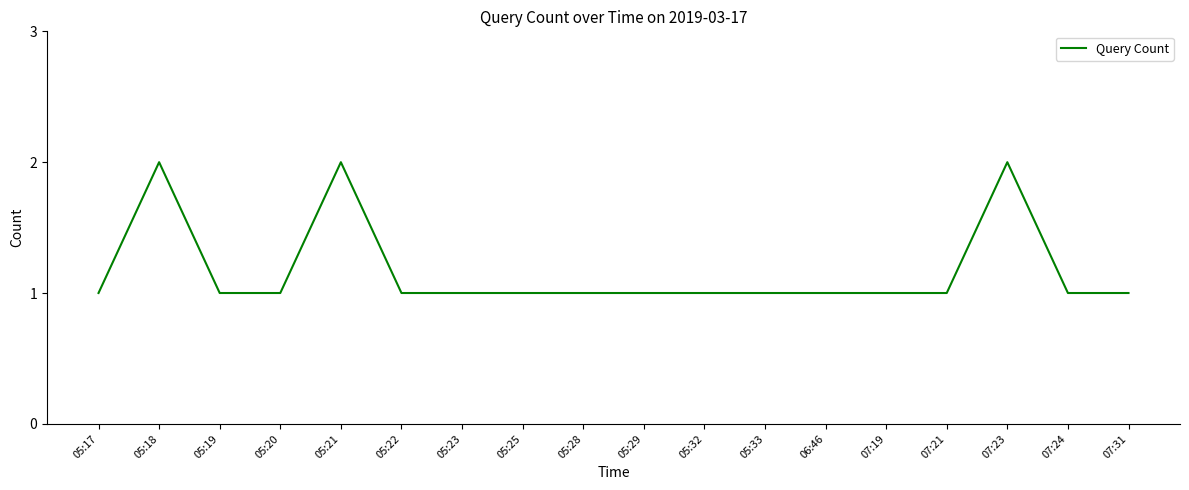

At which category does the data reach its first local peak?

05:18